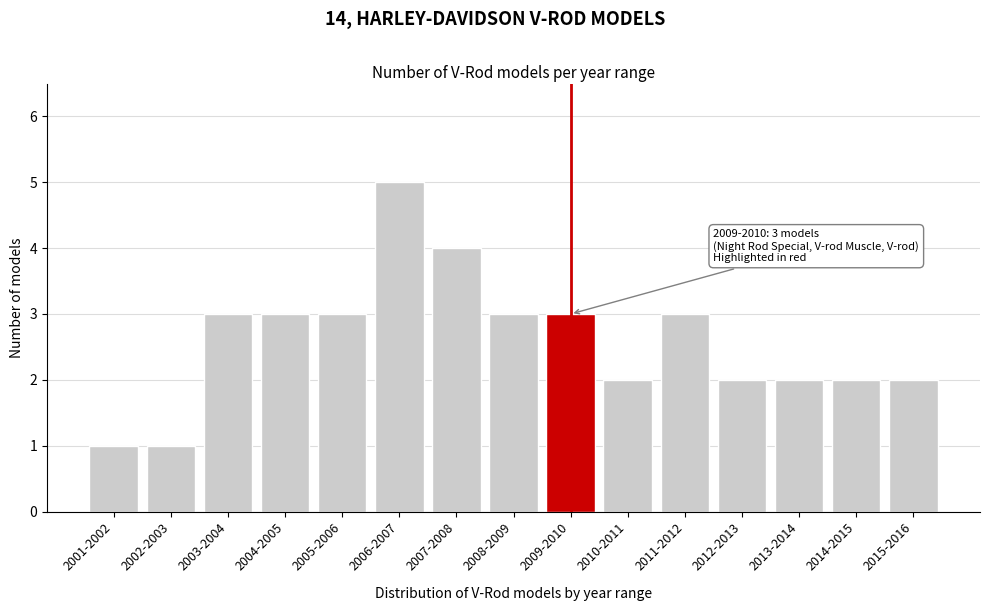

Reading left to right, list all the values displayed in this chart.

2001-2002=1	2002-2003=1	2003-2004=3	2004-2005=3	2005-2006=3	2006-2007=5	2007-2008=4	2008-2009=3	2009-2010=3	2010-2011=2	2011-2012=3	2012-2013=2	2013-2014=2	2014-2015=2	2015-2016=2